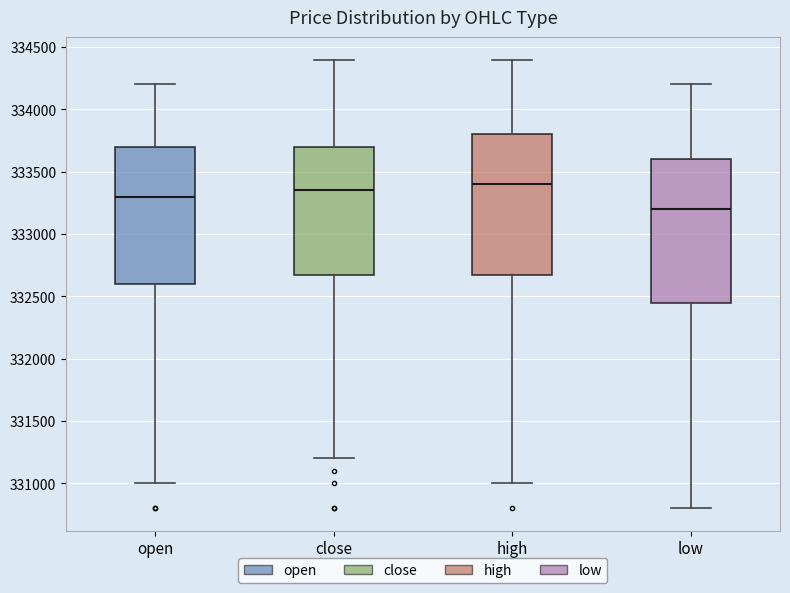

Reading left to right, transcribe this box plot: for each box, give where its median line is, the range the box spans, and where its two whiskers end, as read against the y-axis. The values are not printed on the chart, so give them approximately, as read against the axis.

open: median 333300, box 332600 to 333700, whiskers 331000 to 334200
close: median 333350, box 332700 to 333700, whiskers 331200 to 334400
high: median 333400, box 332700 to 333800, whiskers 331000 to 334400
low: median 333200, box 332450 to 333600, whiskers 330800 to 334200